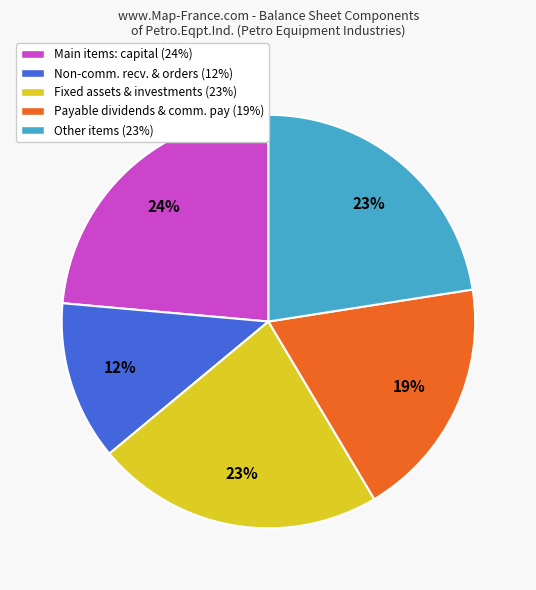

Which has a higher value, Main items: capital (24%) or Payable dividends & comm. pay (19%)?

Main items: capital (24%)